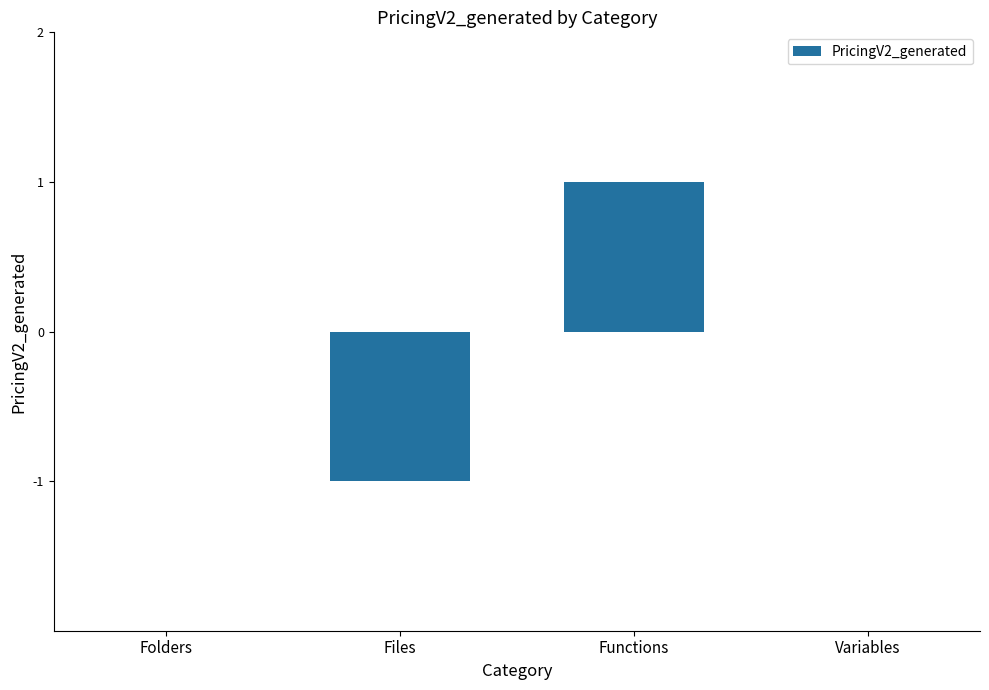

Between Variables and Files, which is larger?

Variables